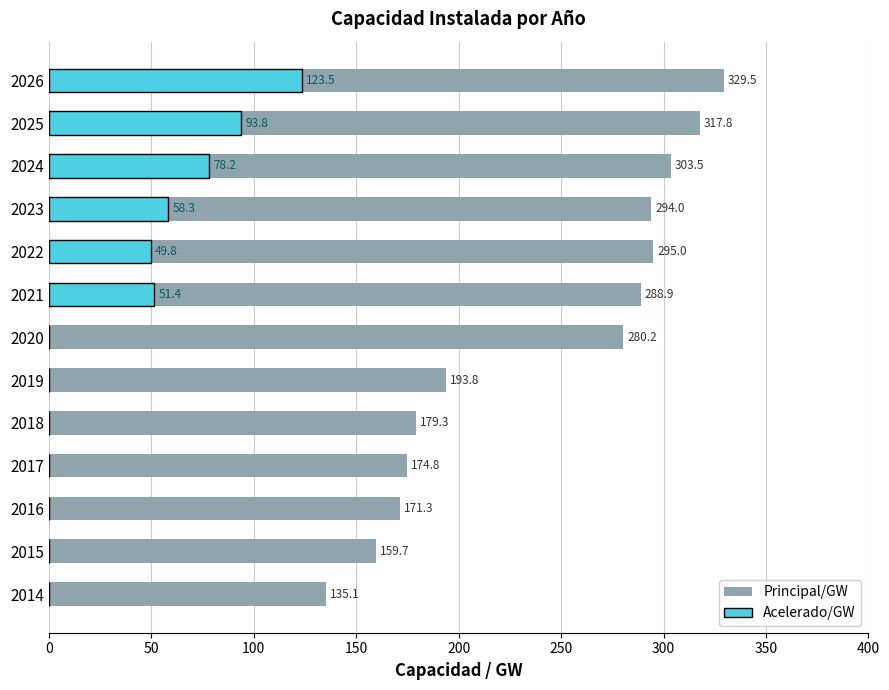

True or false: Acelerado/GW has a value of 0.0 at 2019.

True